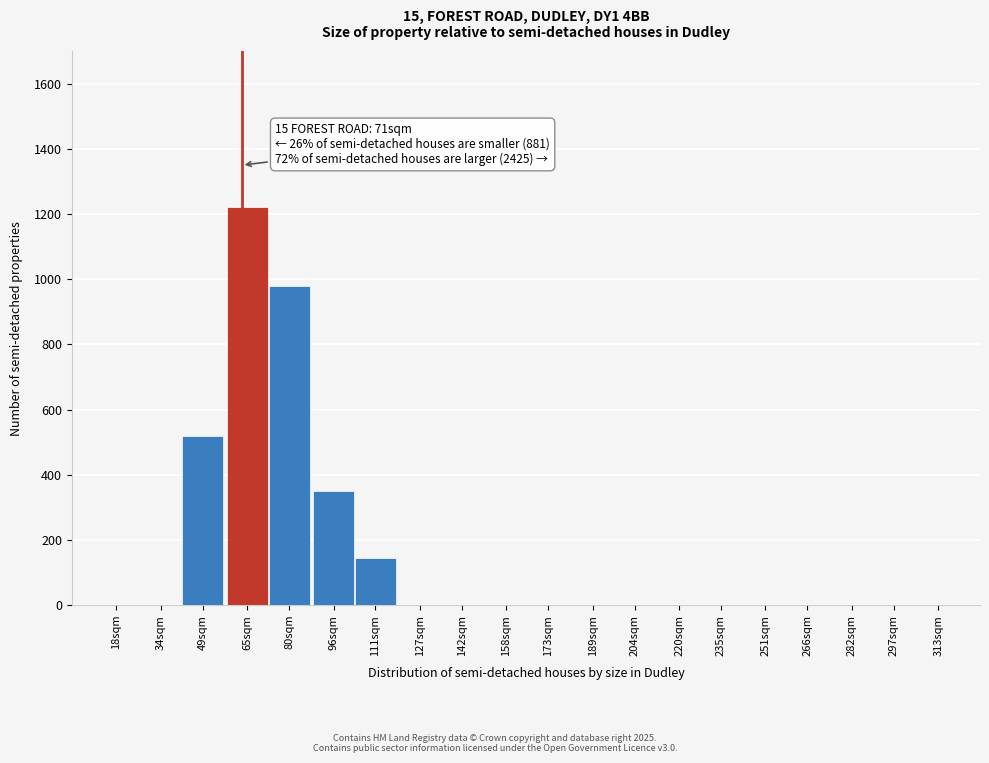

Reading left to right, transcribe all the data shown in this chart.

18sqm=0	34sqm=0	49sqm=520	65sqm=1220	80sqm=980	96sqm=350	111sqm=145	127sqm=0	142sqm=0	158sqm=0	173sqm=0	189sqm=0	204sqm=0	220sqm=0	235sqm=0	251sqm=0	266sqm=0	282sqm=0	297sqm=0	313sqm=0